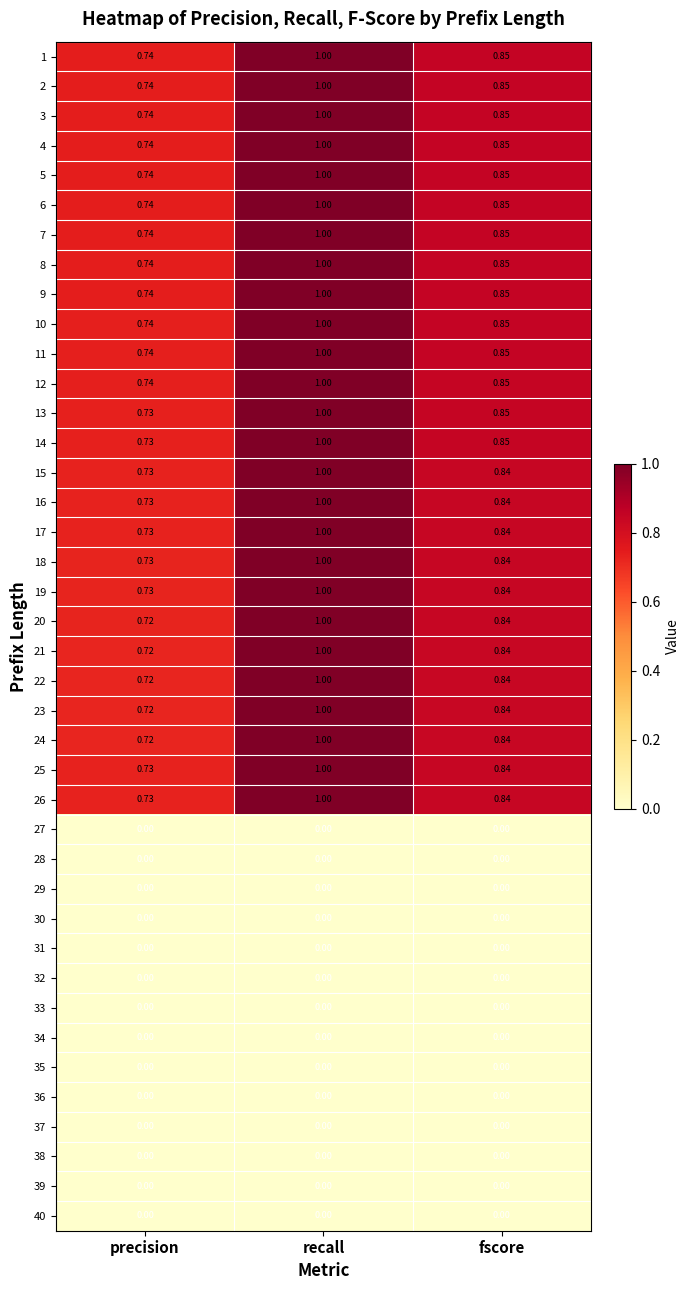

At which category is the sum across all series the highest?

recall